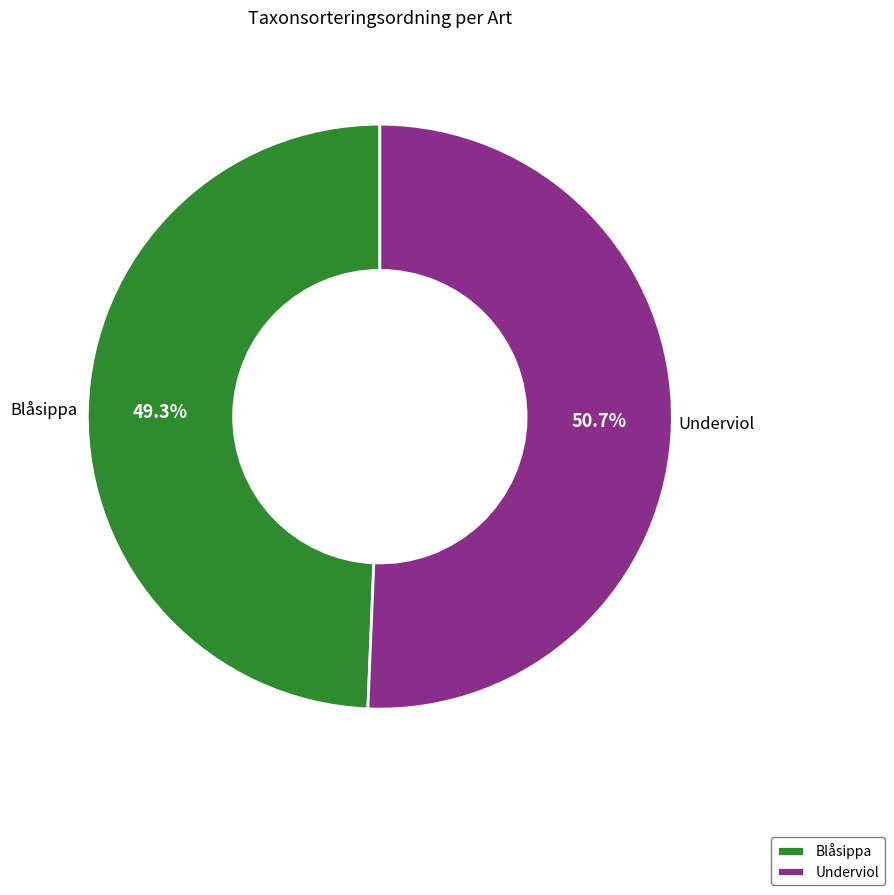

What is the smallest slice in the pie chart?

Blåsippa